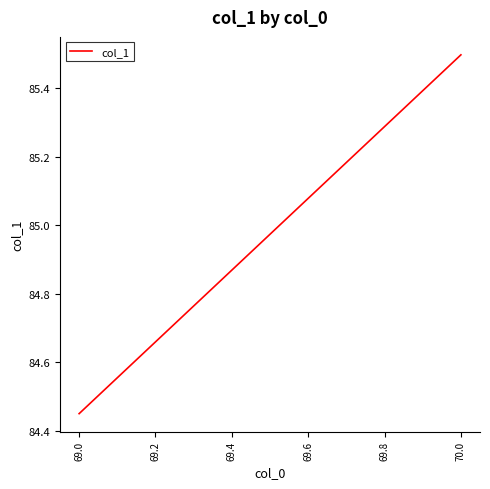

Does the chart display data point markers on the line(s)?

No